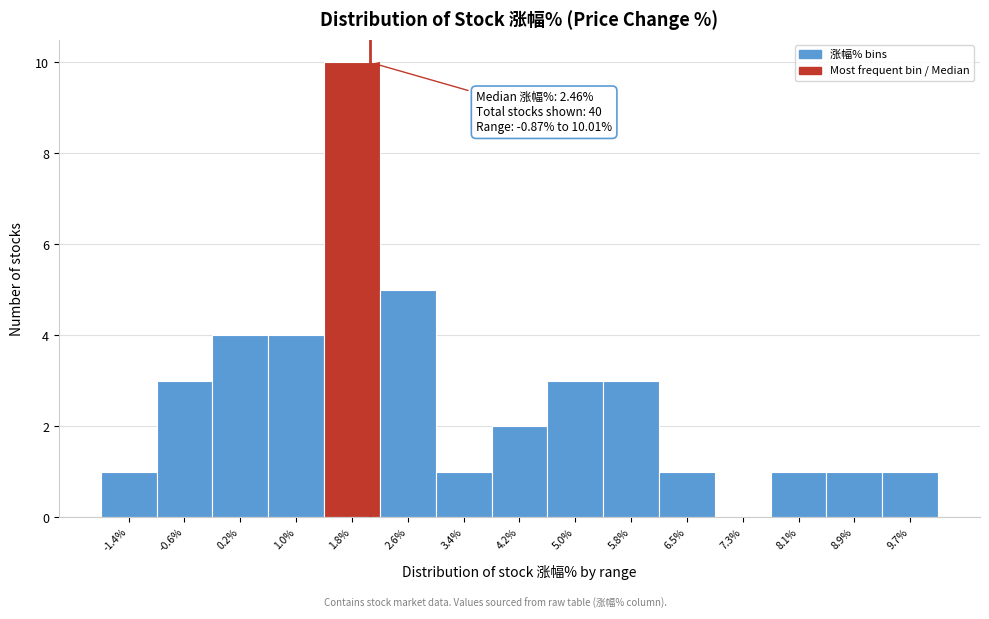

Reading left to right, extract all data points from this chart.

-1.4%=1	-0.6%=3	0.2%=4	1.0%=4	1.8%=10	2.6%=5	3.4%=1	4.2%=2	5.0%=3	5.8%=3	6.5%=1	7.3%=0	8.1%=1	8.9%=1	9.7%=1